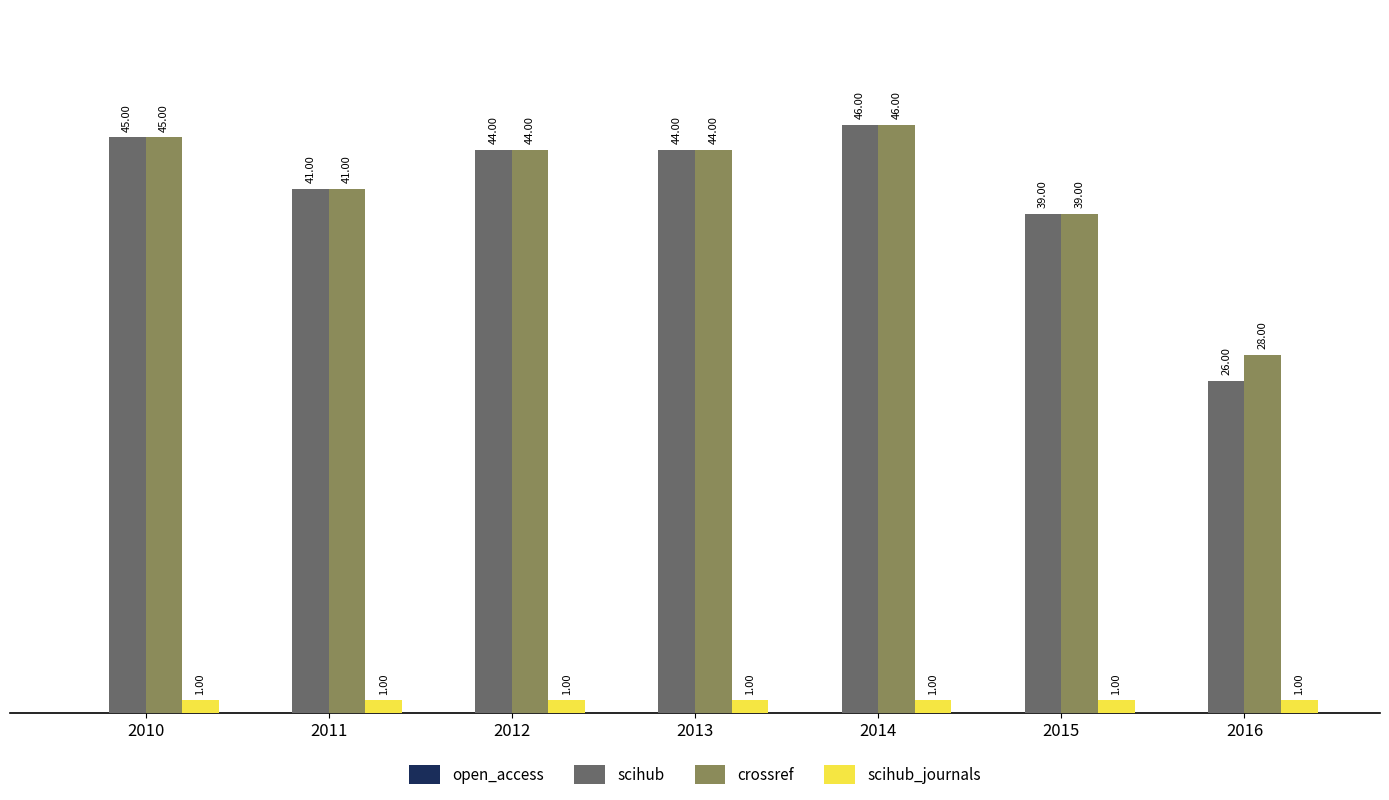

What is the difference between the highest and lowest values at 2013?

43